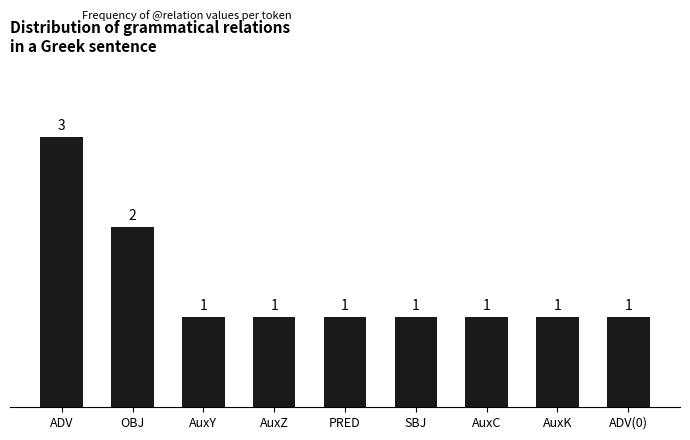

Reading right to left, transcribe all the data shown in this chart.

ADV(0)=1	AuxK=1	AuxC=1	SBJ=1	PRED=1	AuxZ=1	AuxY=1	OBJ=2	ADV=3